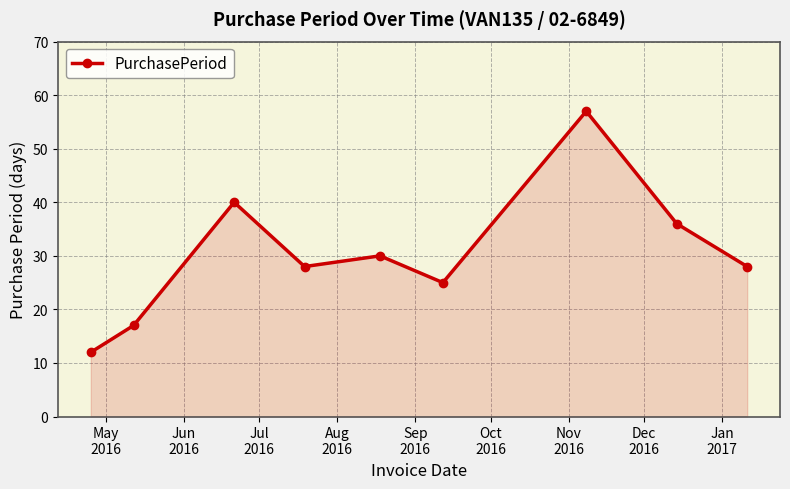

What is the greatest value displayed?

57